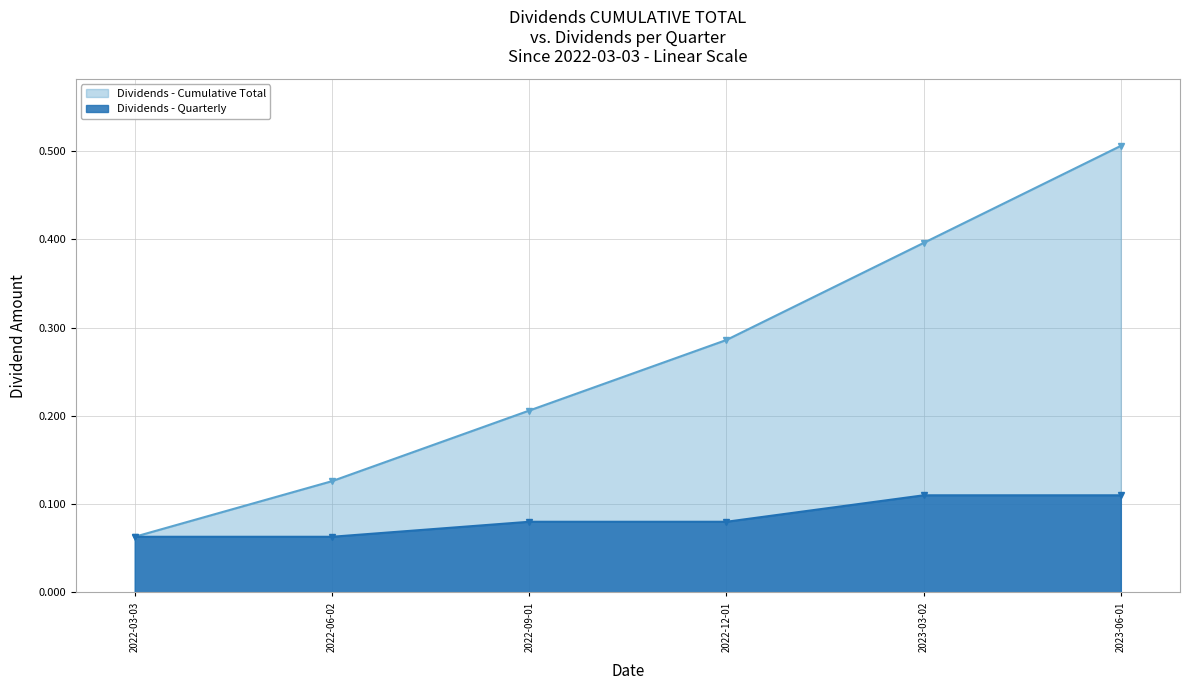

True or false: Dividends - Quarterly has more than 2 interior local peaks.

False